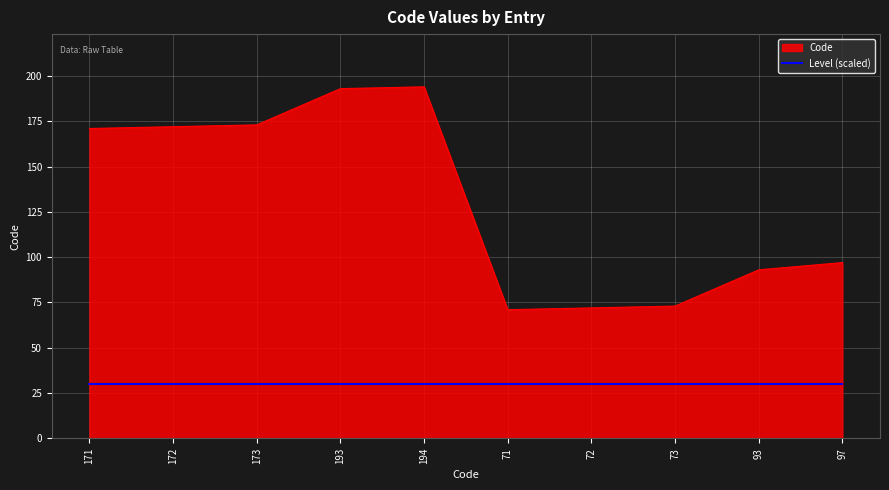

What is the highest value of the Level (scaled) series?

30